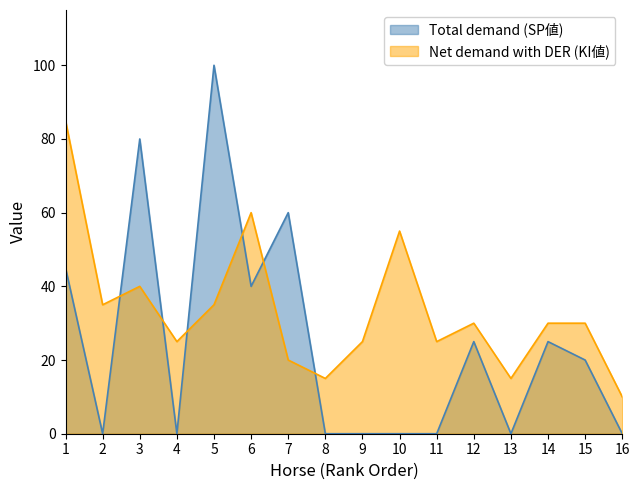

What are all the series names shown in the legend?

Total demand (SP値), Net demand with DER (KI値)